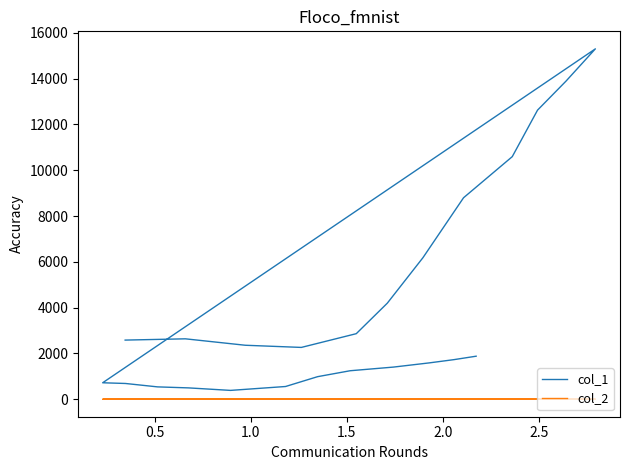

True or false: col_2 and col_1 intersect in this chart.

False